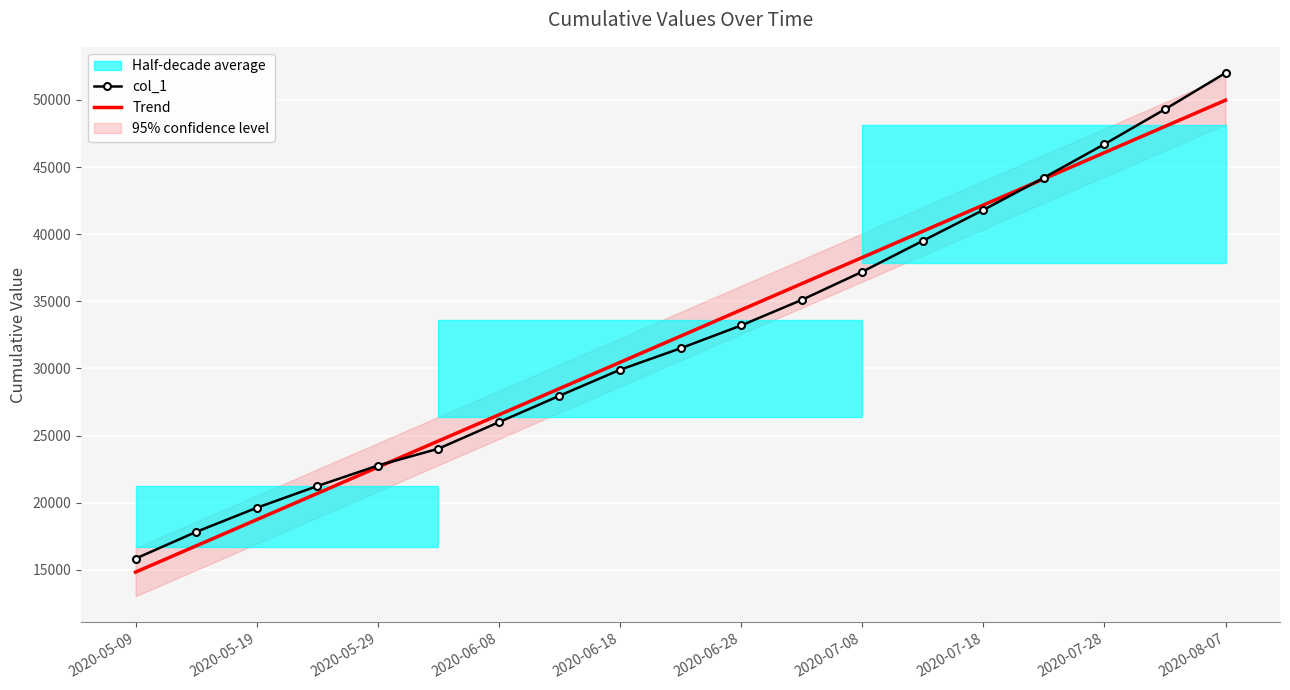

True or false: Trend has more than 1 points higher than both neighbors.

False